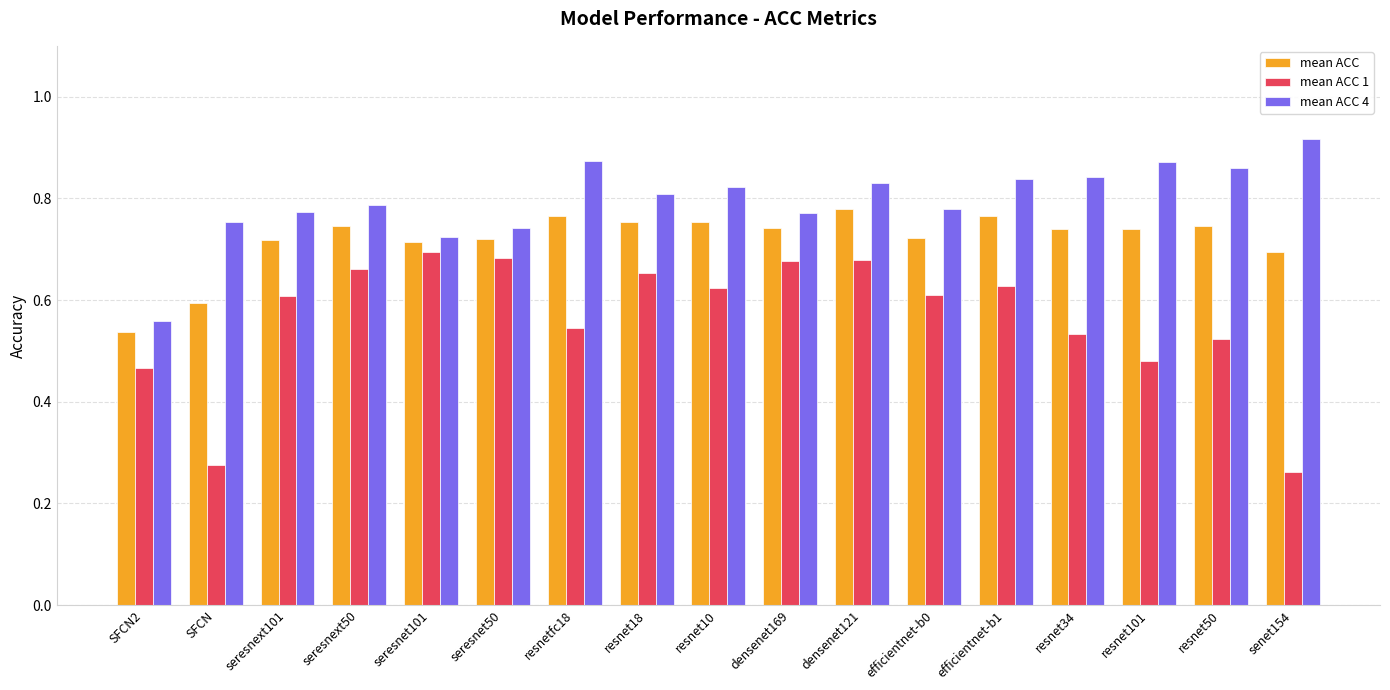

Which series has the widest spread of values?

mean ACC 1